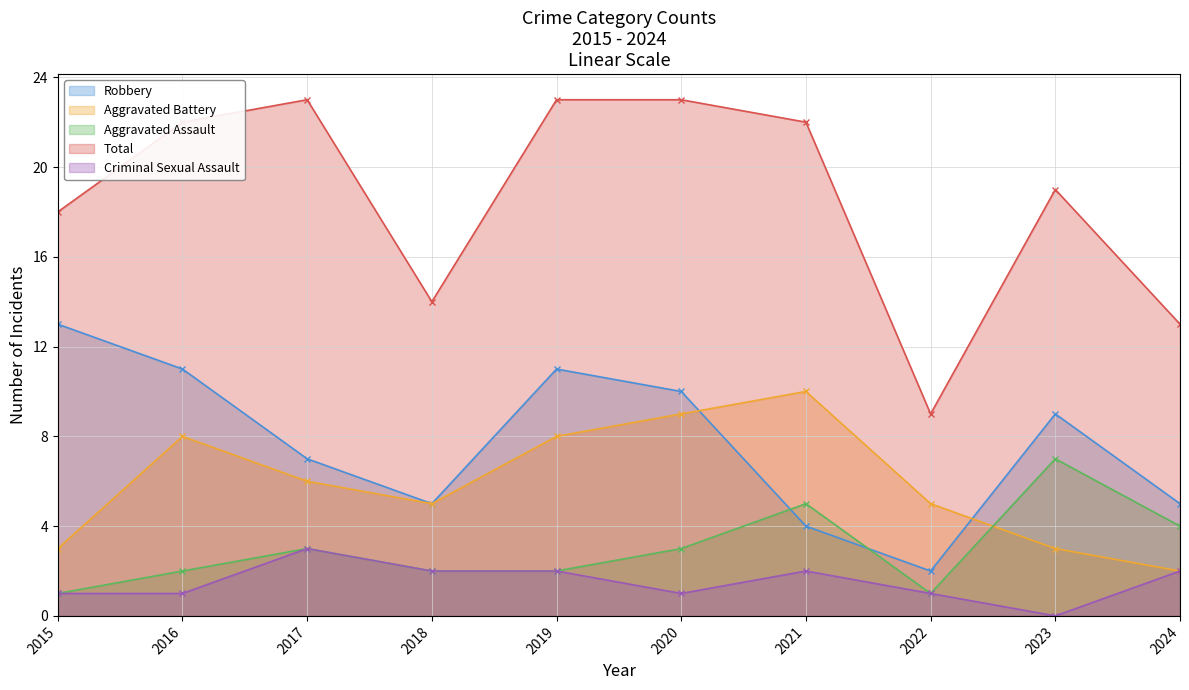

Which series has the largest total across all categories?

Total